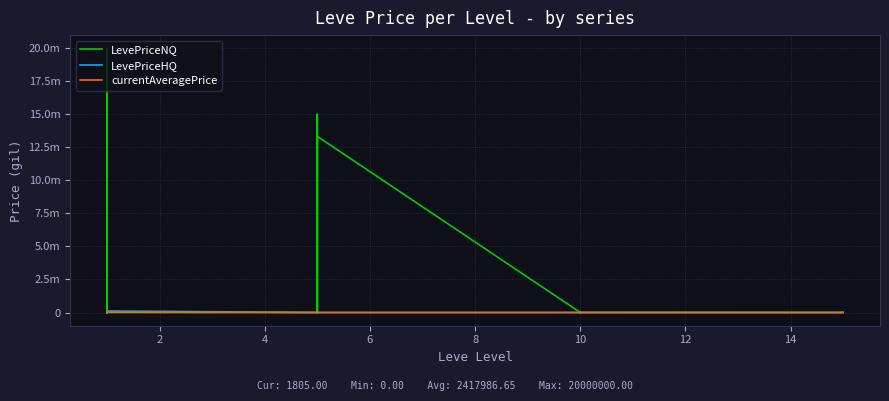

True or false: LevePriceNQ has a value of 9255292.3 at 18.

False